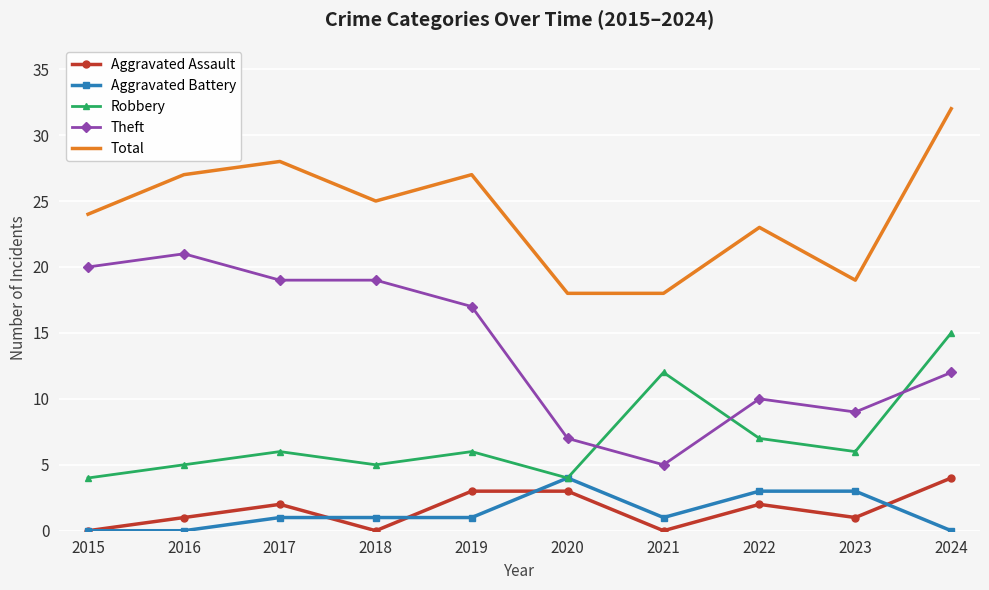

True or false: Total and Theft intersect in this chart.

False